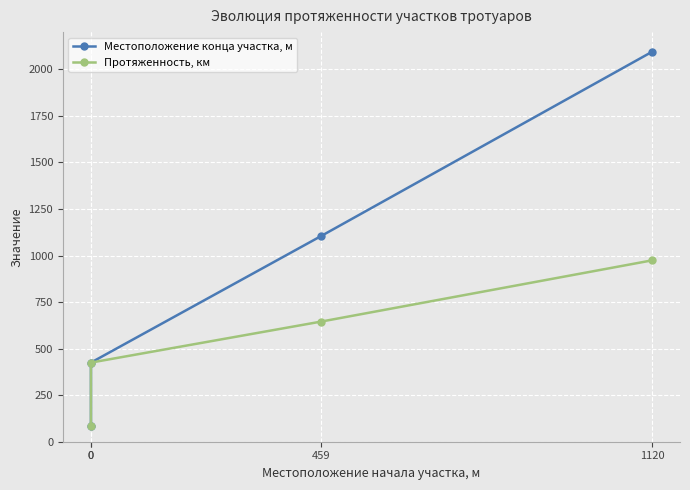

Which series has the largest range (max minus min)?

Местоположение конца участка, м